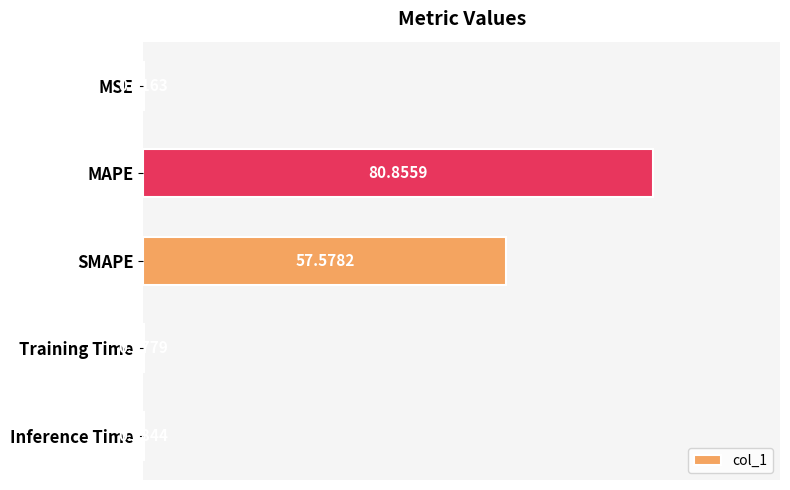

Where is the data nearest to the value 40?

SMAPE